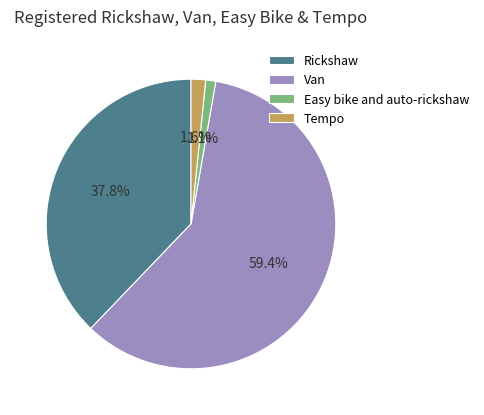

What is the smallest slice in the pie chart?

Easy bike and auto-rickshaw